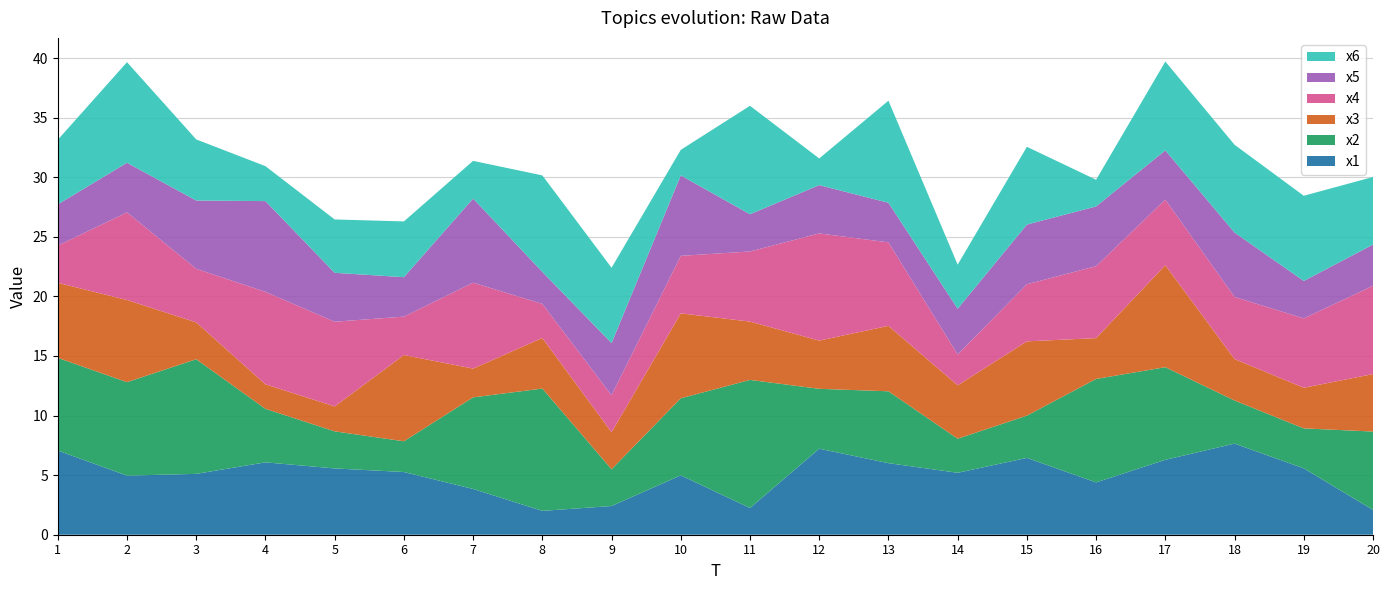

Reading right to left, transcribe all the data shown in this chart.

x1: 20=2.1	19=5.6	18=7.6	17=6.3	16=4.4	15=6.4	14=5.2	13=6.0	12=7.2	11=2.2	10=5.0	9=2.4	8=2.0	7=3.8	6=5.3	5=5.6	4=6.1	3=5.1	2=5.0	1=7.1
x2: 20=6.6	19=3.4	18=3.6	17=7.8	16=8.7	15=3.5	14=2.9	13=6.0	12=5.0	11=10.7	10=6.5	9=3.1	8=10.3	7=7.7	6=2.6	5=3.1	4=4.5	3=9.6	2=7.8	1=7.8
x3: 20=4.8	19=3.4	18=3.5	17=8.6	16=3.4	15=6.2	14=4.5	13=5.5	12=4.0	11=4.9	10=7.1	9=3.1	8=4.2	7=2.4	6=7.2	5=2.1	4=2.1	3=3.1	2=6.9	1=6.3
x4: 20=7.4	19=5.8	18=5.2	17=5.5	16=6.0	15=4.8	14=2.6	13=7.0	12=9.0	11=5.9	10=4.8	9=3.1	8=2.9	7=7.2	6=3.2	5=7.1	4=7.8	3=4.5	2=7.4	1=3.1
x5: 20=3.5	19=3.1	18=5.4	17=4.1	16=5.0	15=5.0	14=3.8	13=3.3	12=4.1	11=3.1	10=6.8	9=4.4	8=2.7	7=7.1	6=3.3	5=4.1	4=7.6	3=5.7	2=4.2	1=3.5
x6: 20=5.7	19=7.1	18=7.4	17=7.5	16=2.2	15=6.5	14=3.7	13=8.6	12=2.2	11=9.1	10=2.1	9=6.3	8=8.1	7=3.2	6=4.7	5=4.5	4=2.9	3=5.1	2=8.4	1=5.4